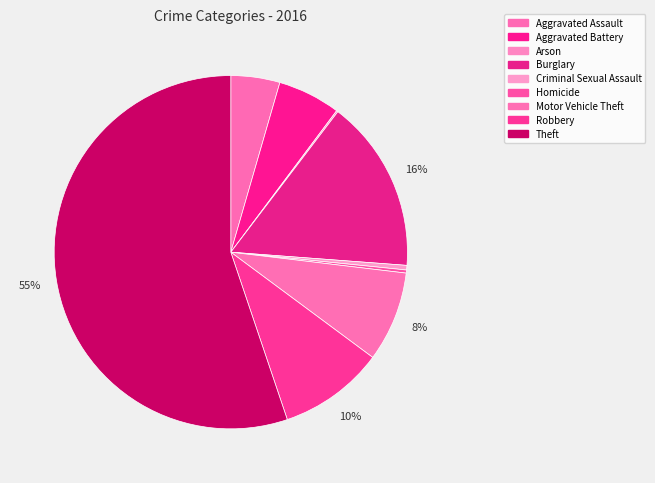

Which category has the biggest portion of the pie?

Theft